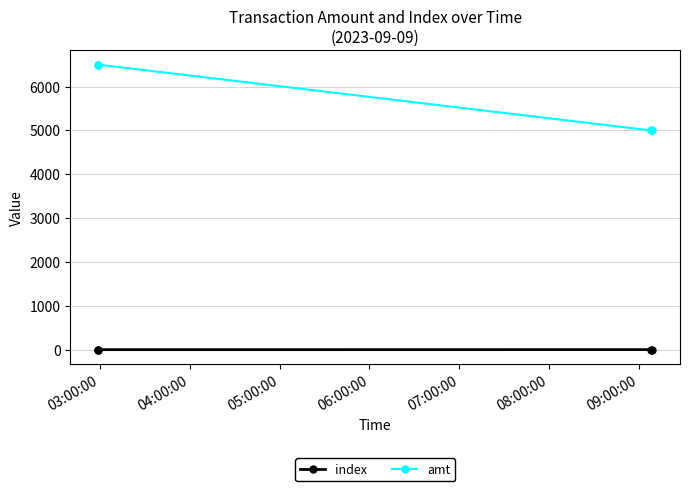

True or false: index and amt intersect in this chart.

False